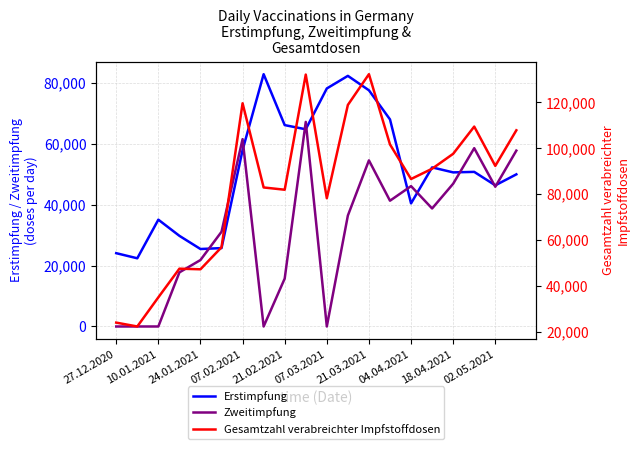

What is the minimum value for Erstimpfung?

22405